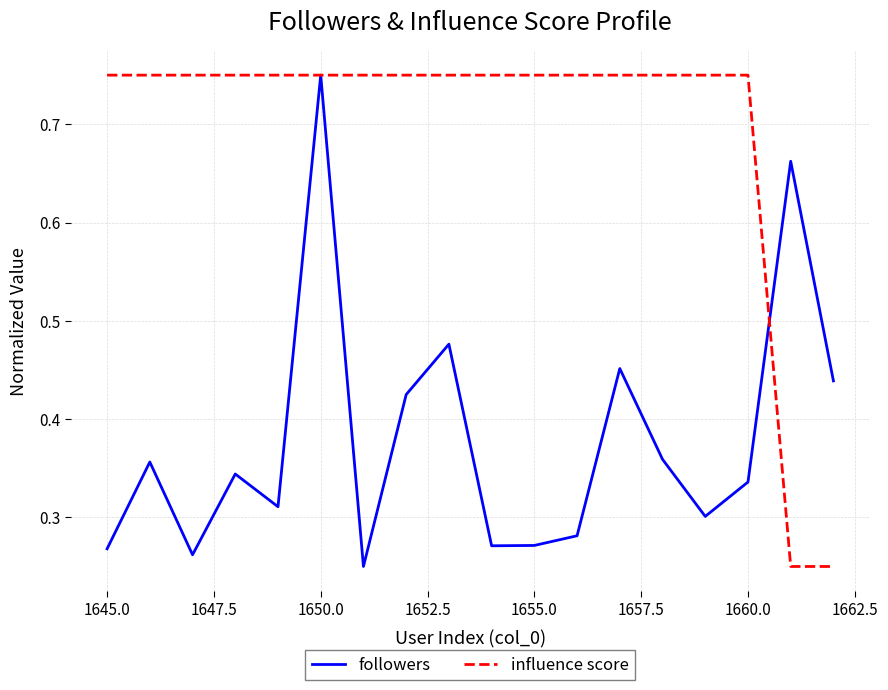

Which series has the largest total across all categories?

influence score